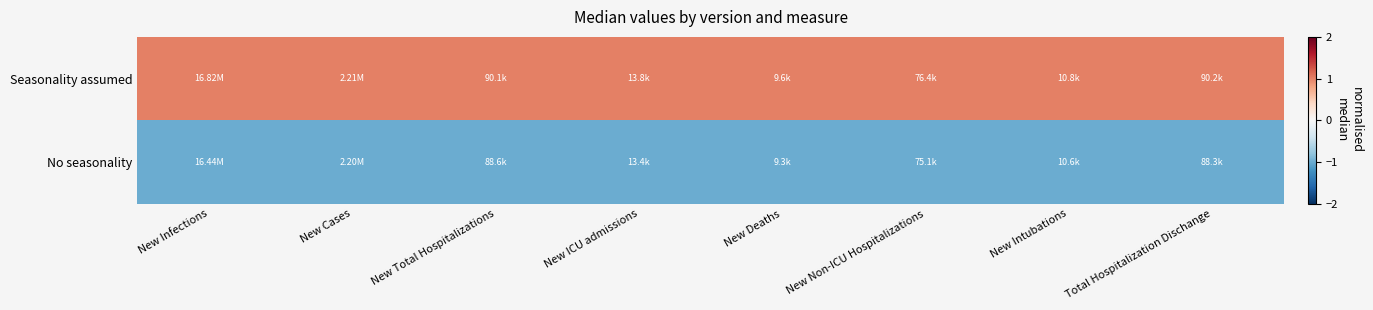

How many series are shown in this chart?

2